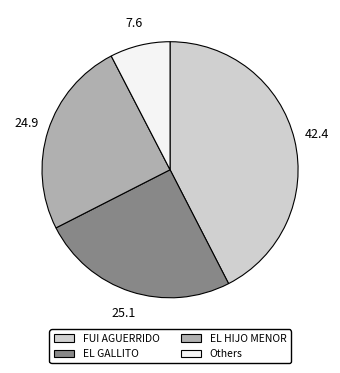

True or false: FUI AGUERRIDO accounts for 42% of the total.

True